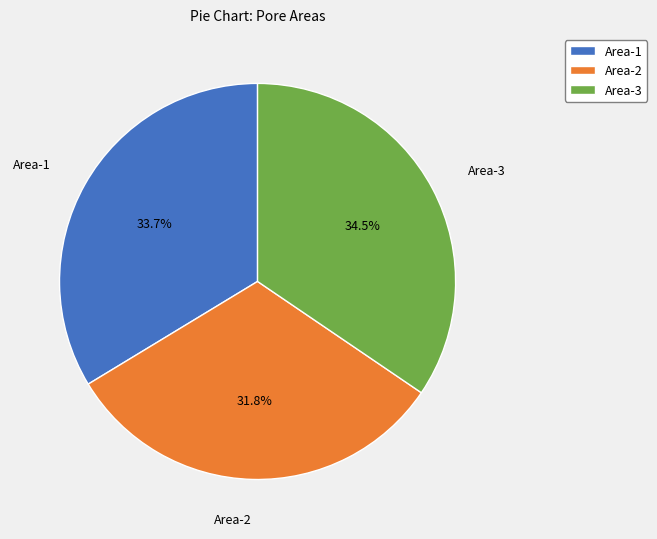

How many segments does this pie chart have?

3